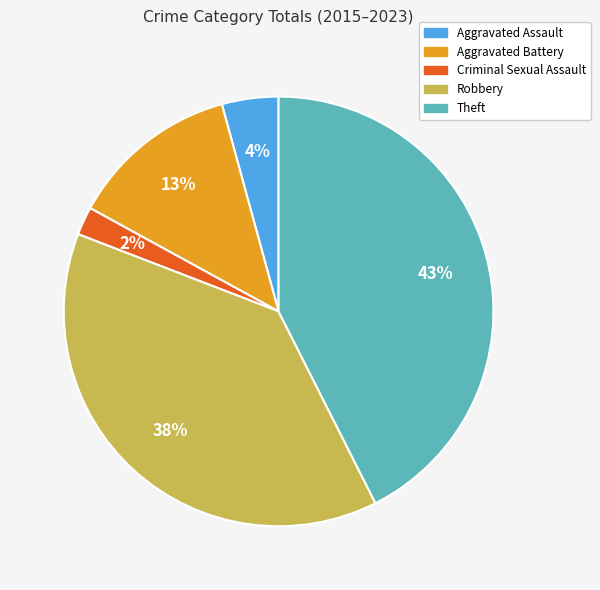

How many slices are in this pie chart?

5